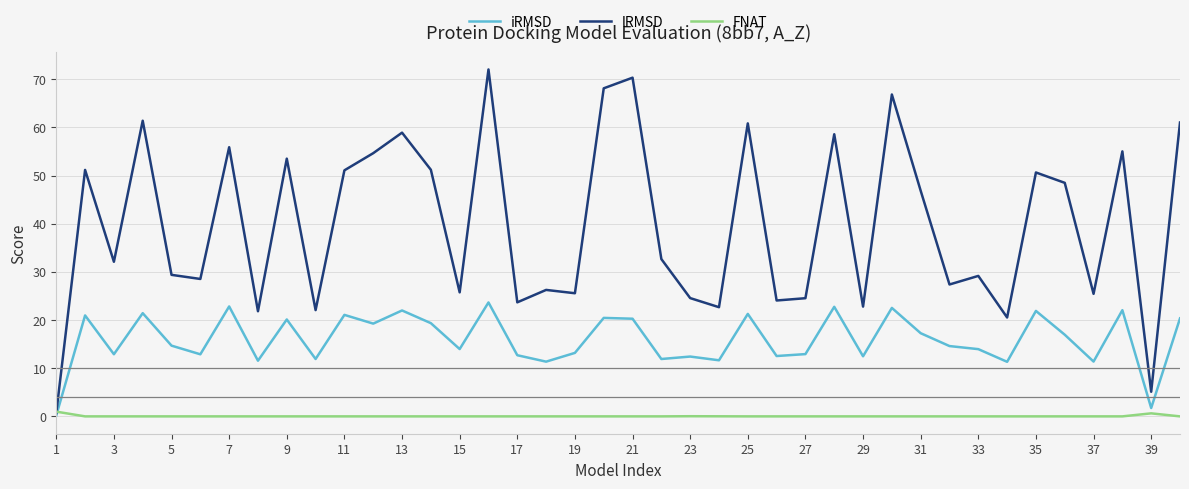

Rank the series by their average value, from lowest to highest.

FNAT, iRMSD, lRMSD